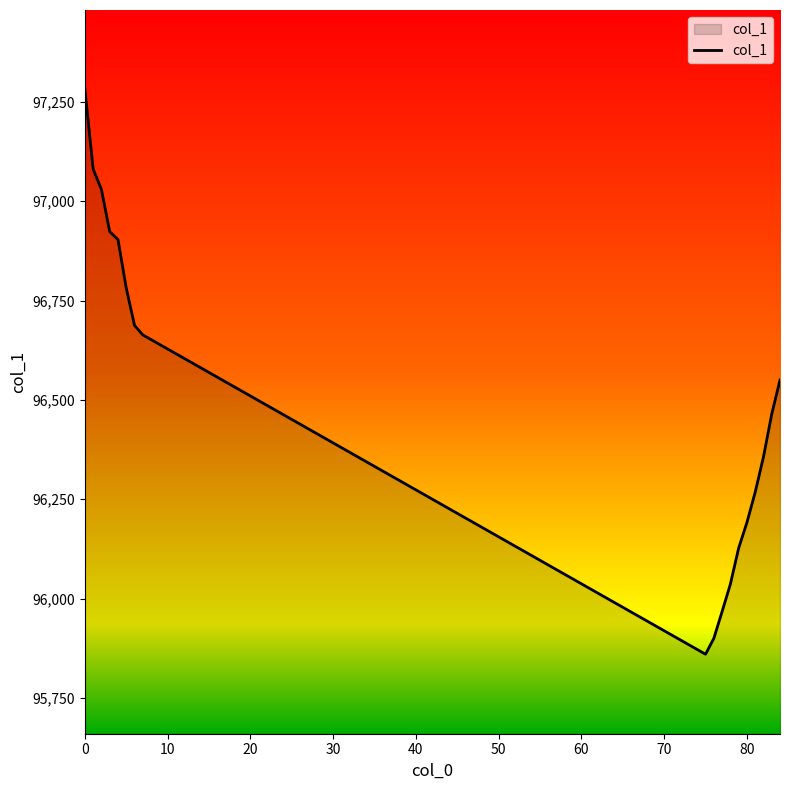

What is the difference between the second highest and minimum values?

1220.5